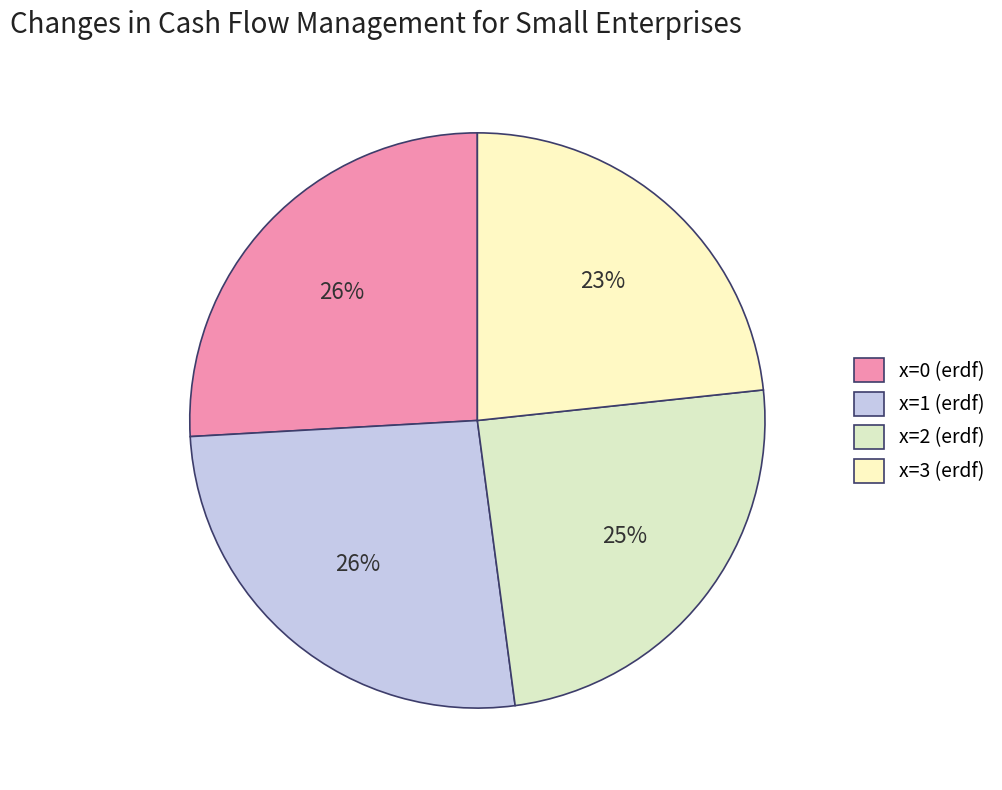

Is there any slice that represents more than half of the pie?

No